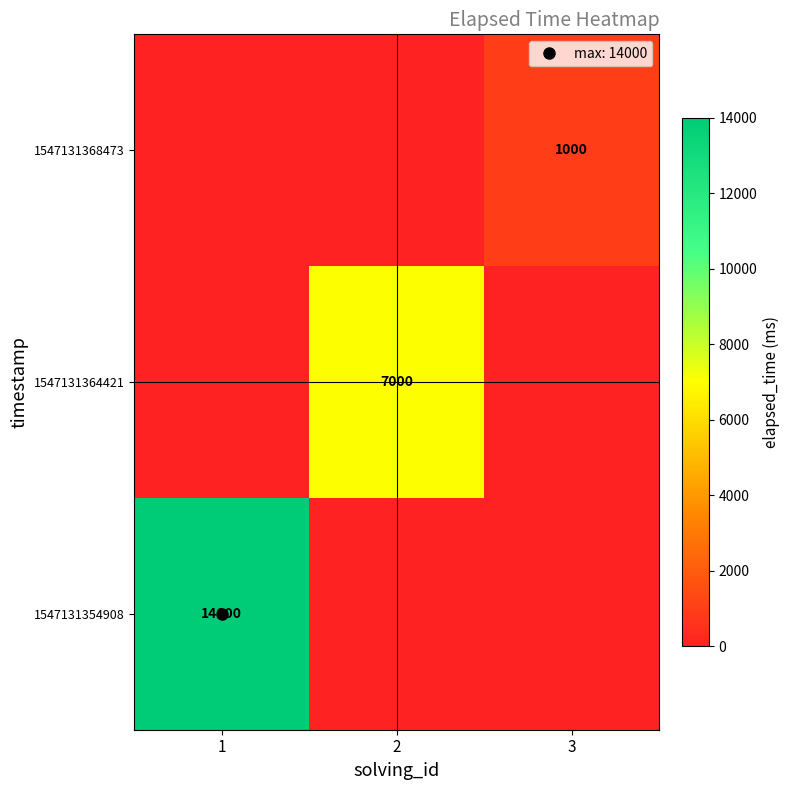

The 1547131368473 series shows 382 at 3. True or false?

False